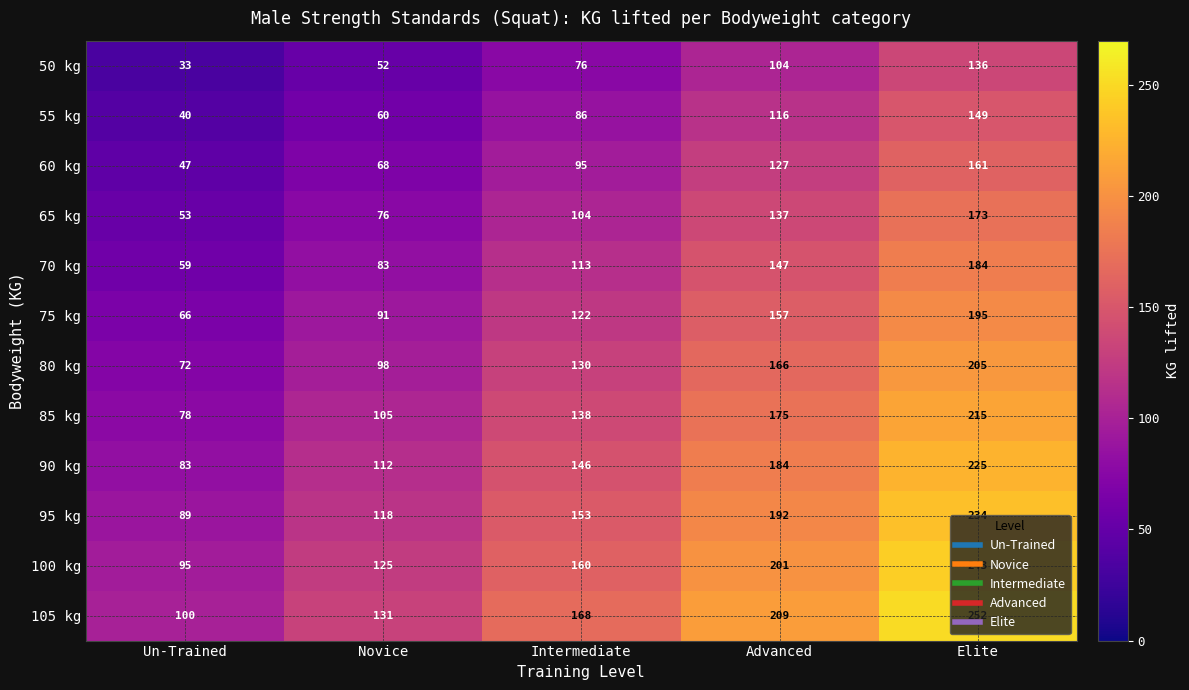

Is it true that 60 kg equals 59 at Advanced?

False